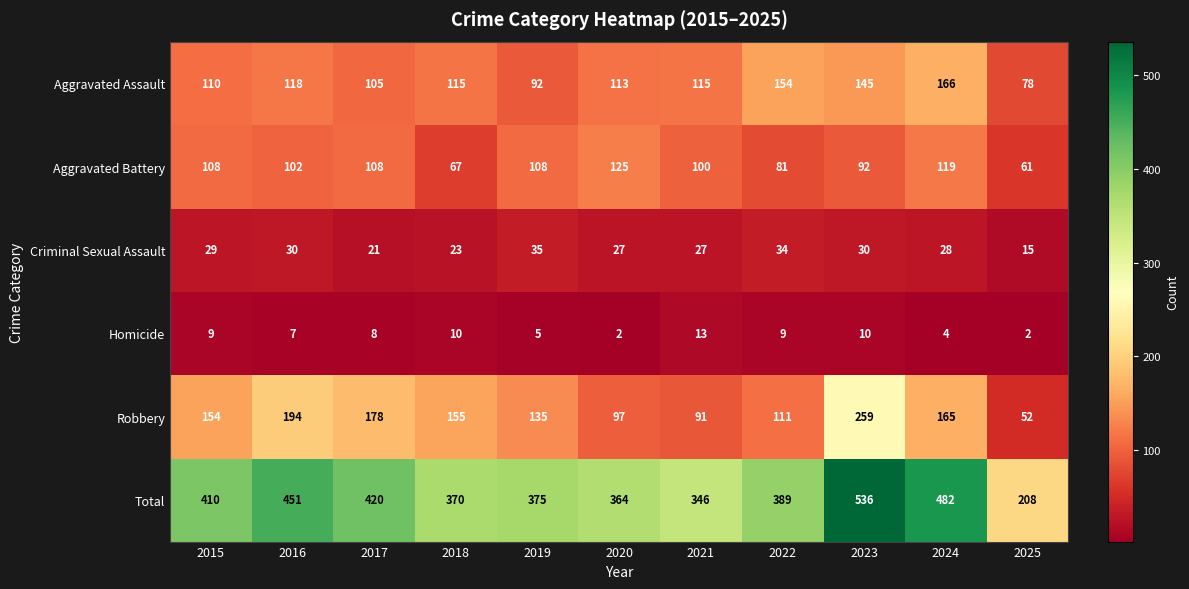

What is the spread (max minus min) of values at 2021?

333